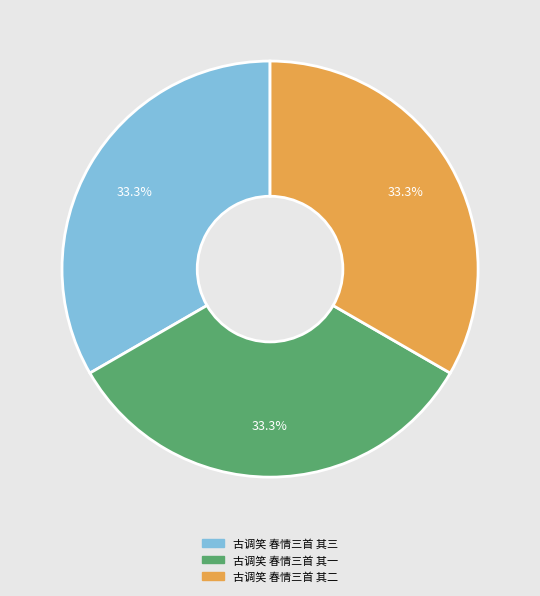

What is the ratio of the value at 古调笑 春情三首 其一 to the value at 古调笑 春情三首 其二?

1.0